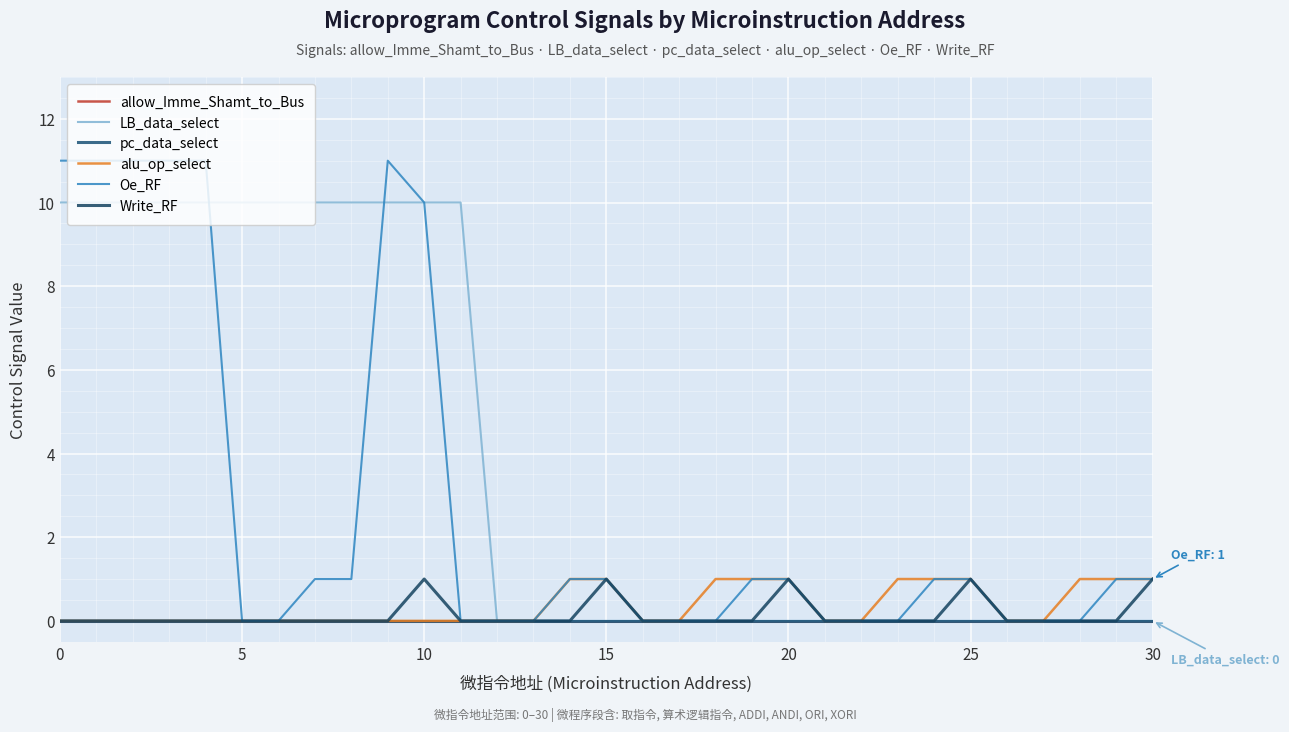

True or false: LB_data_select has more than 1 points higher than both neighbors.

False